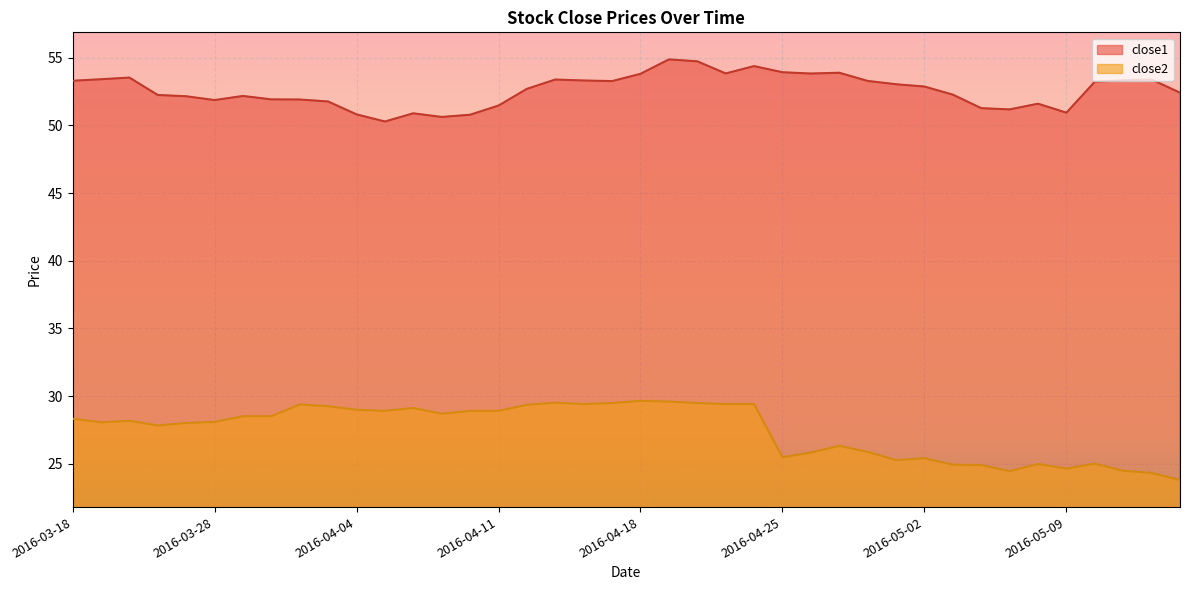

Reading left to right, transcribe all the data shown in this chart.

close1: 2016-03-18=53.3	2016-03-21=53.4	2016-03-22=53.5	2016-03-23=52.2	2016-03-24=52.1	2016-03-28=51.9	2016-03-29=52.2	2016-03-30=51.9	2016-03-31=51.9	2016-04-01=51.8	2016-04-04=50.8	2016-04-05=50.3	2016-04-06=50.9	2016-04-07=50.6	2016-04-08=50.8	2016-04-11=51.5	2016-04-12=52.7	2016-04-13=53.4	2016-04-14=53.3	2016-04-15=53.3	2016-04-18=53.8	2016-04-19=54.9	2016-04-20=54.7	2016-04-21=53.8	2016-04-22=54.4	2016-04-25=53.9	2016-04-26=53.8	2016-04-27=53.9	2016-04-28=53.3	2016-04-29=53.0	2016-05-02=52.9	2016-05-03=52.3	2016-05-04=51.3	2016-05-05=51.2	2016-05-06=51.6	2016-05-09=50.9	2016-05-10=53.2	2016-05-11=53.3	2016-05-12=53.4	2016-05-13=52.4
close2: 2016-03-18=28.3	2016-03-21=28.1	2016-03-22=28.2	2016-03-23=27.8	2016-03-24=28.0	2016-03-28=28.1	2016-03-29=28.5	2016-03-30=28.5	2016-03-31=29.4	2016-04-01=29.3	2016-04-04=29.0	2016-04-05=28.9	2016-04-06=29.1	2016-04-07=28.7	2016-04-08=28.9	2016-04-11=28.9	2016-04-12=29.4	2016-04-13=29.5	2016-04-14=29.4	2016-04-15=29.5	2016-04-18=29.6	2016-04-19=29.6	2016-04-20=29.5	2016-04-21=29.4	2016-04-22=29.4	2016-04-25=25.5	2016-04-26=25.8	2016-04-27=26.3	2016-04-28=25.9	2016-04-29=25.3	2016-05-02=25.4	2016-05-03=24.9	2016-05-04=24.9	2016-05-05=24.5	2016-05-06=25.0	2016-05-09=24.6	2016-05-10=25.0	2016-05-11=24.5	2016-05-12=24.3	2016-05-13=23.8